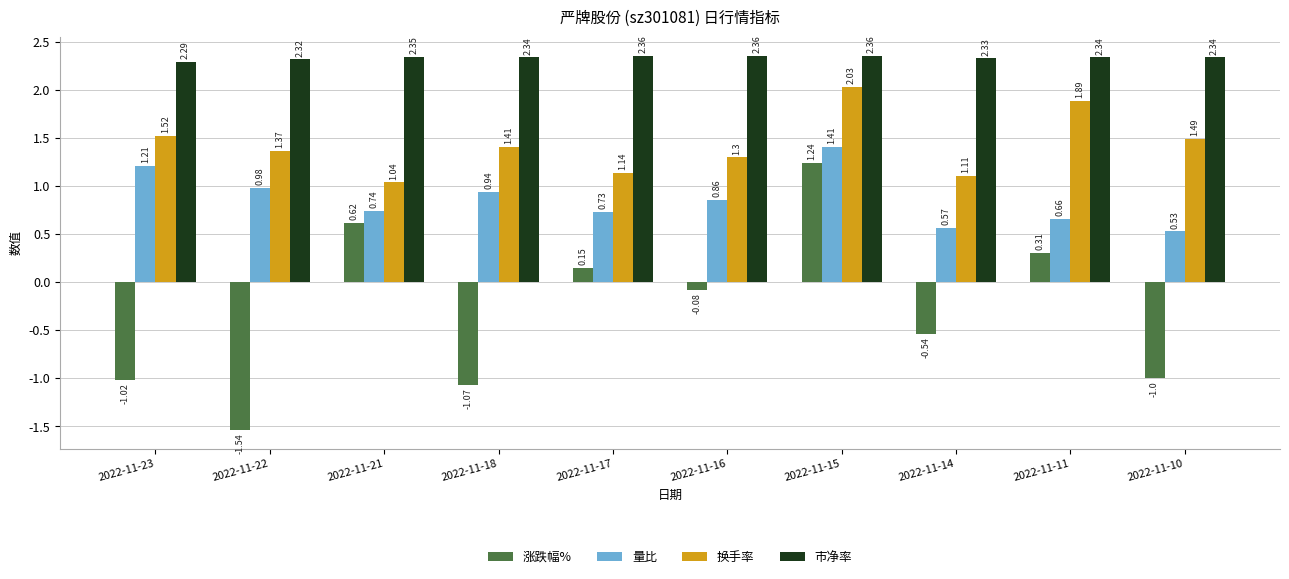

What is the total value across all series at 2022-11-10?

3.4